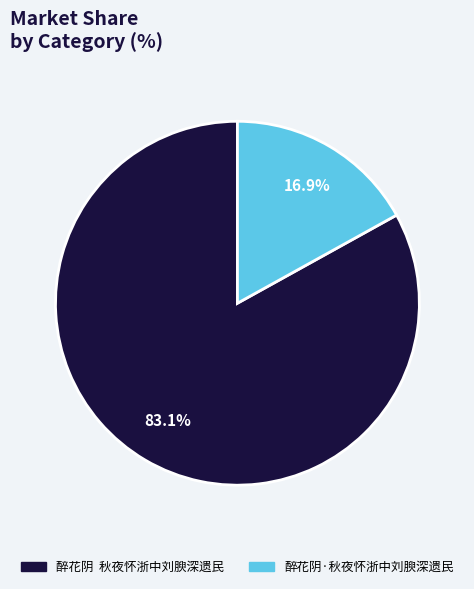

Rank the categories by value from lowest to highest.

醉花阴·秋夜怀浙中刘腴深遗民, 醉花阴 秋夜怀浙中刘腴深遗民